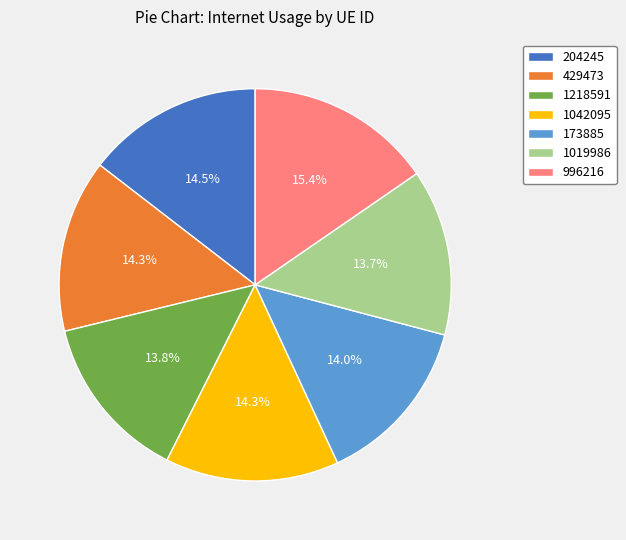

The 173885 slice represents 14% of the pie. True or false?

True